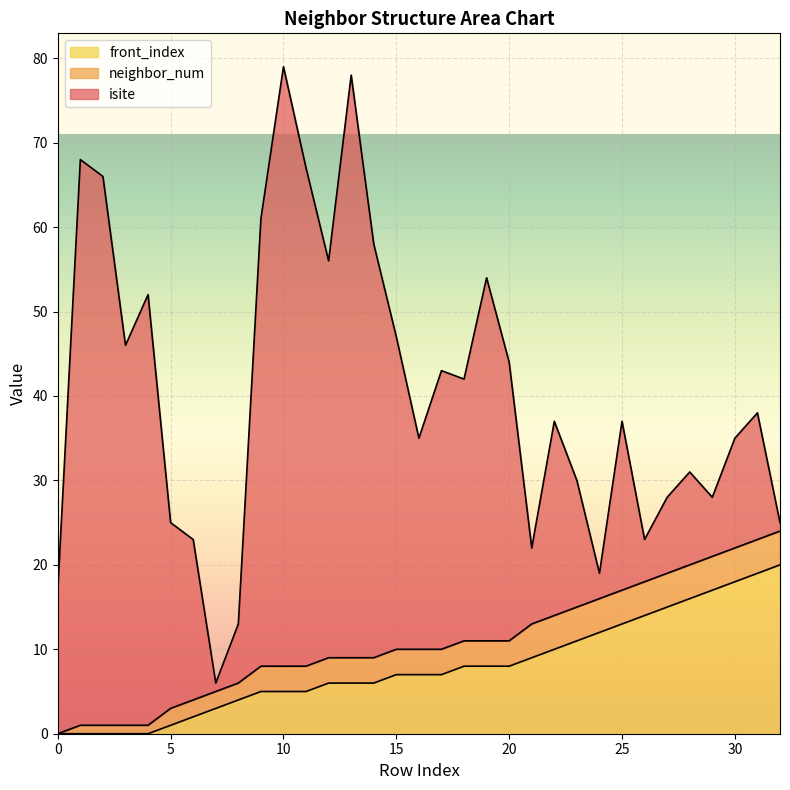

Which category has the highest value in the front_index series?

32